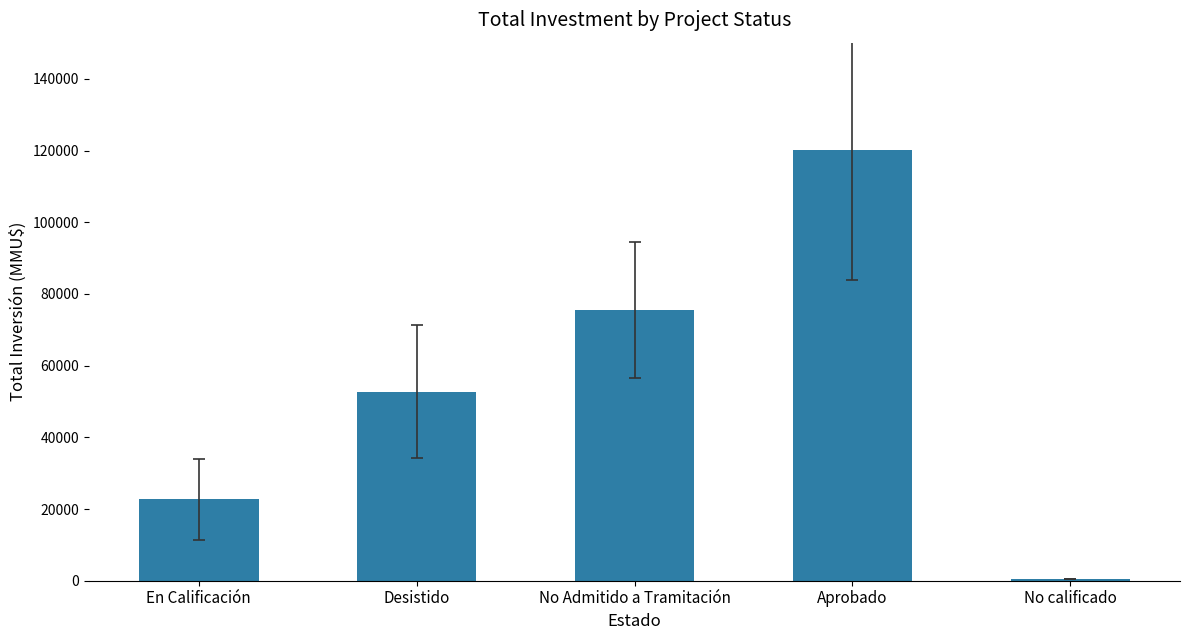

Which label corresponds to the largest value in the chart?

Aprobado